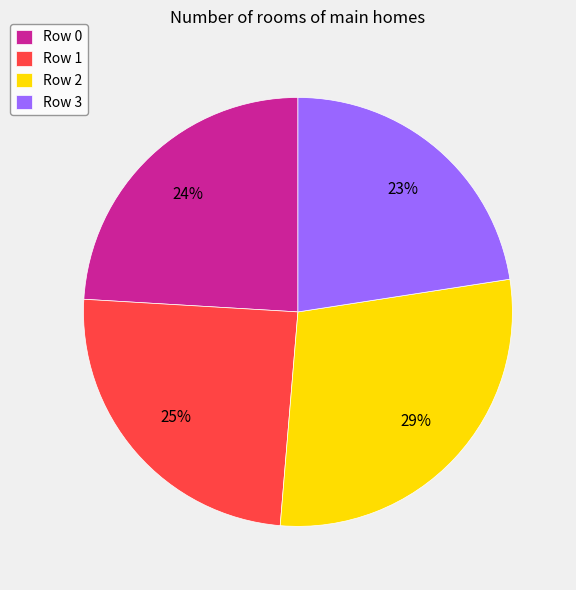

Which slice is the smallest?

Row 3